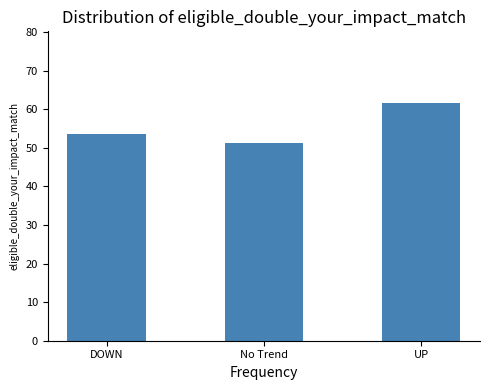

Which label corresponds to the smallest value in the chart?

No Trend